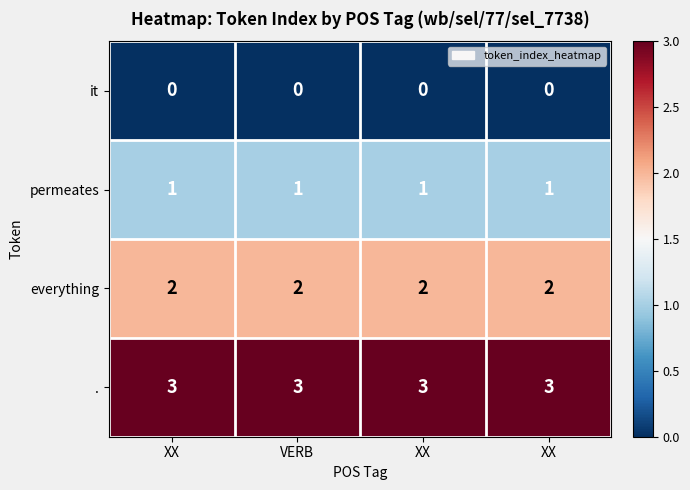

How many series are shown in this chart?

4